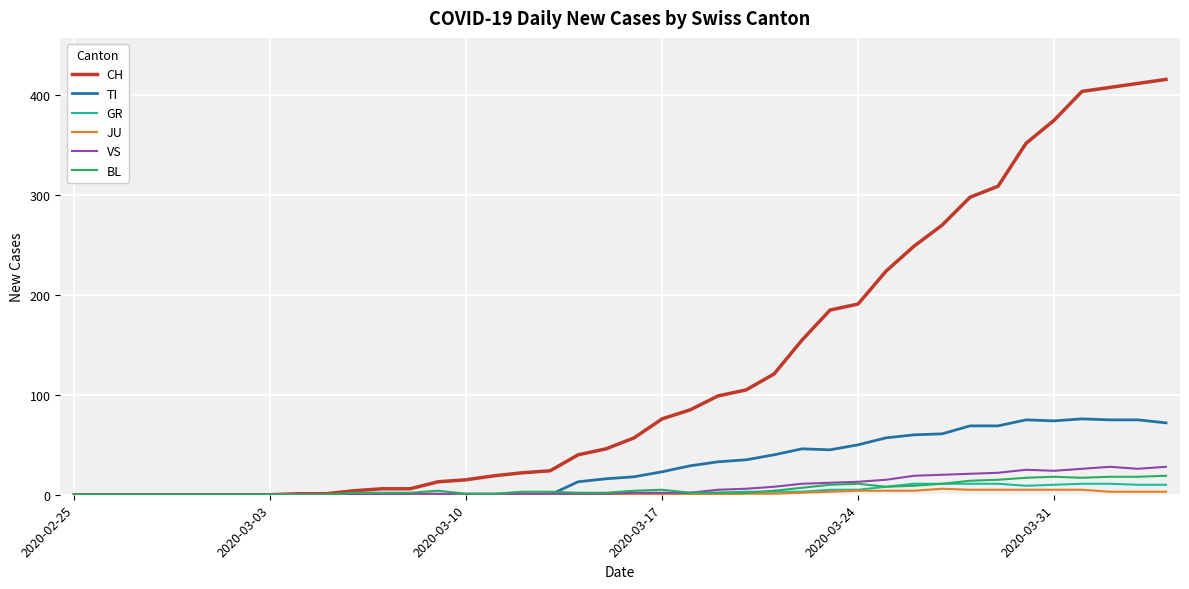

Which series has the largest total across all categories?

CH